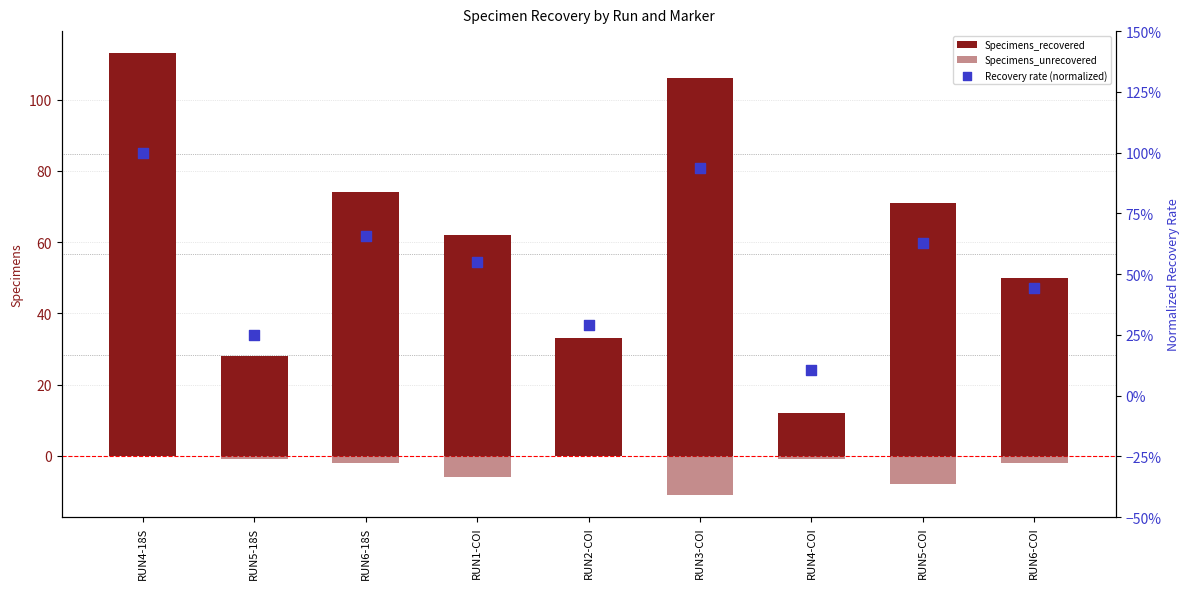

Which series has the widest spread of Y values?

Specimens_recovered